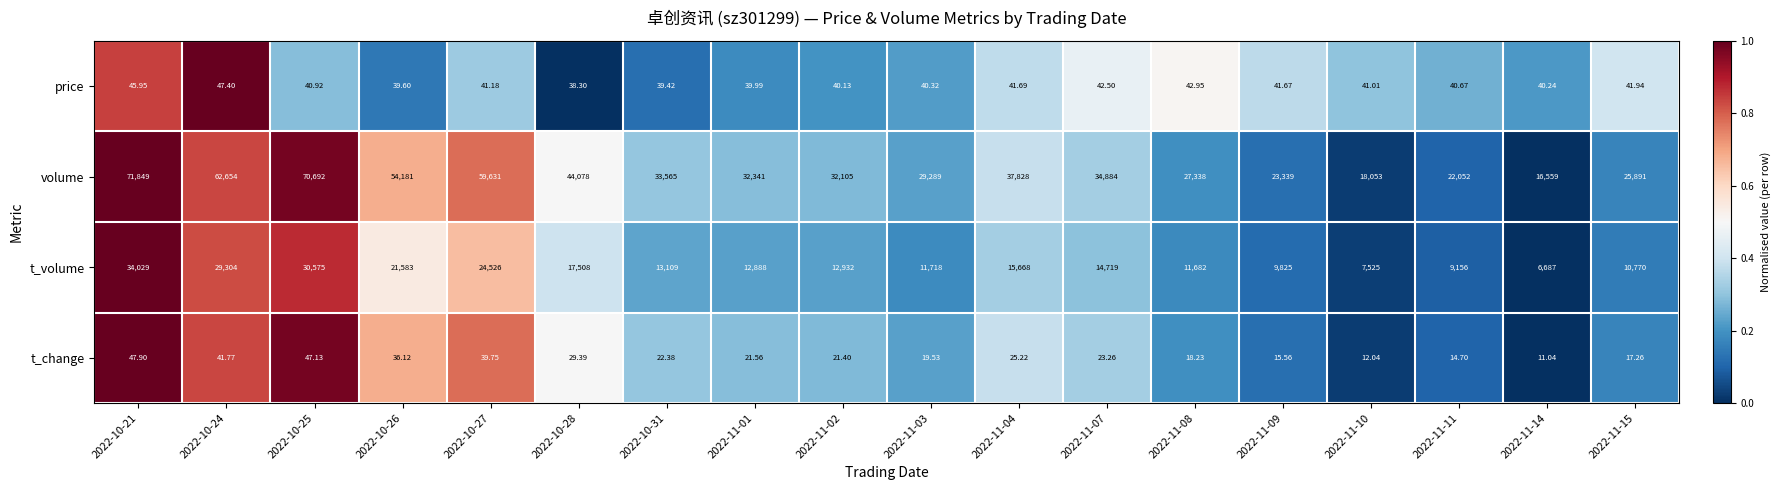

Which series changed the most between 2022-10-28 and 2022-11-08?

volume